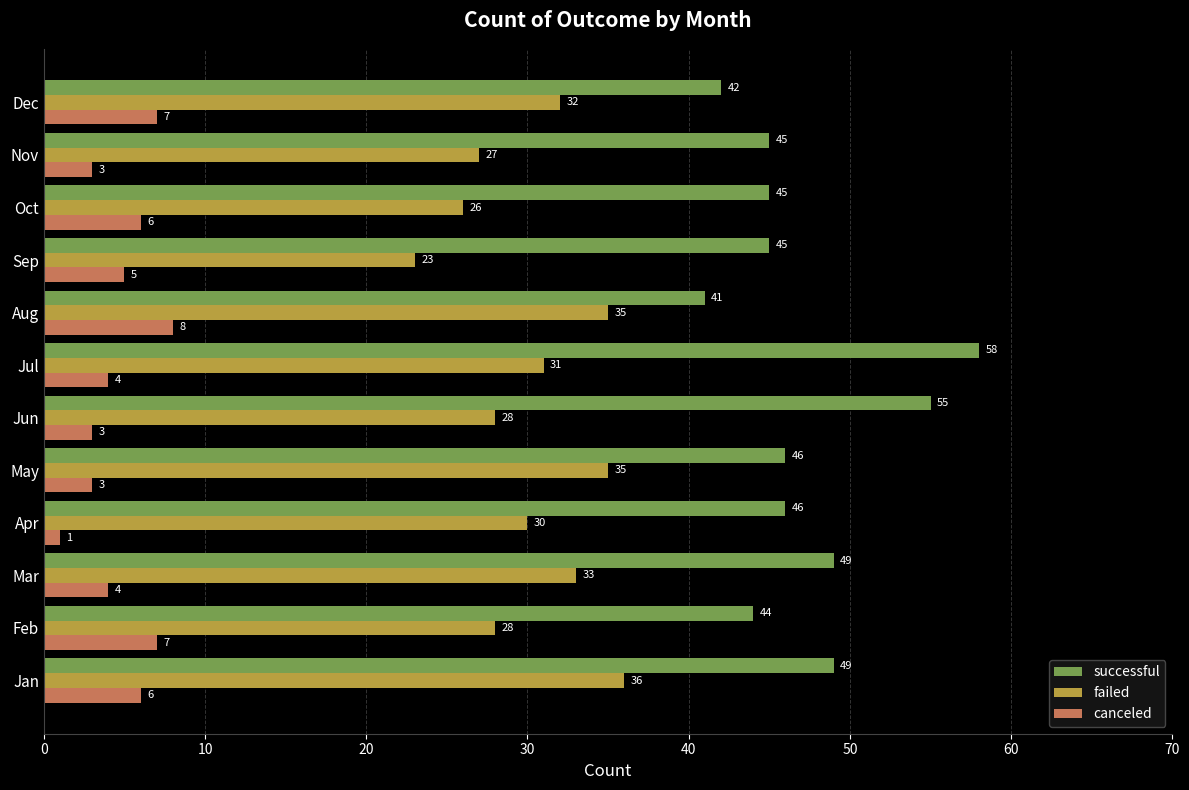

What is the spread (max minus min) of values at Oct?

39